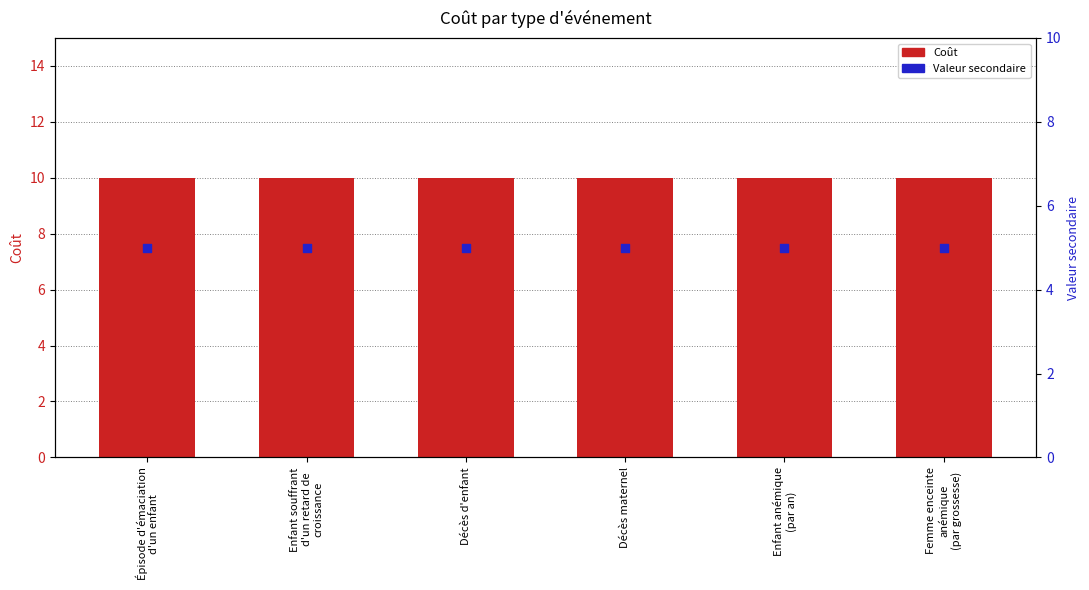

What are all the series names shown in the legend?

Coût, Valeur secondaire